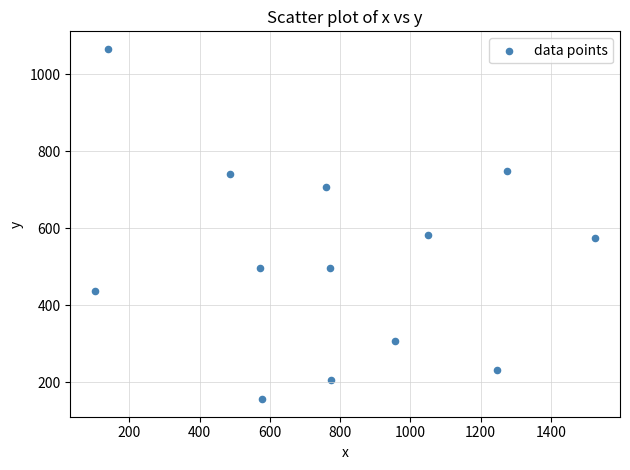

What is the range of X values (max minus min)?

1423